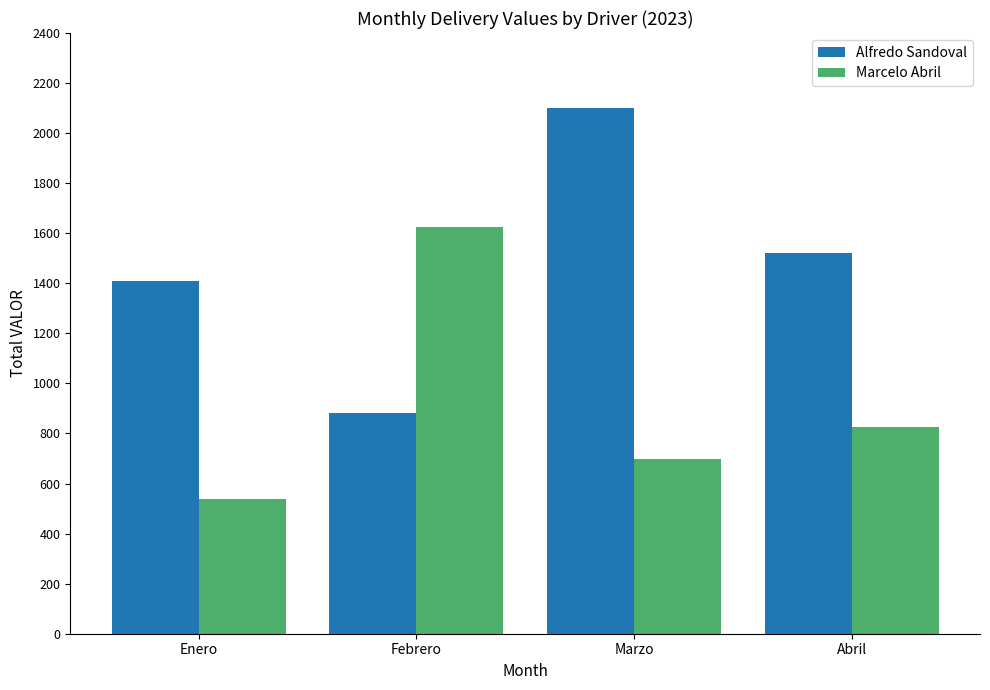

At which category is the sum across all series the highest?

Marzo